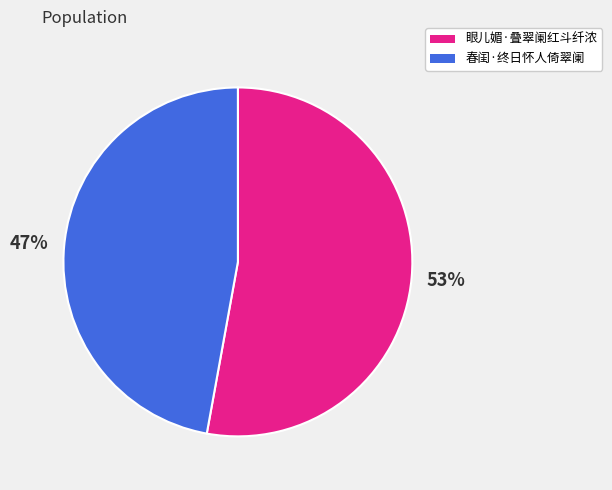

How many slices are in this pie chart?

2